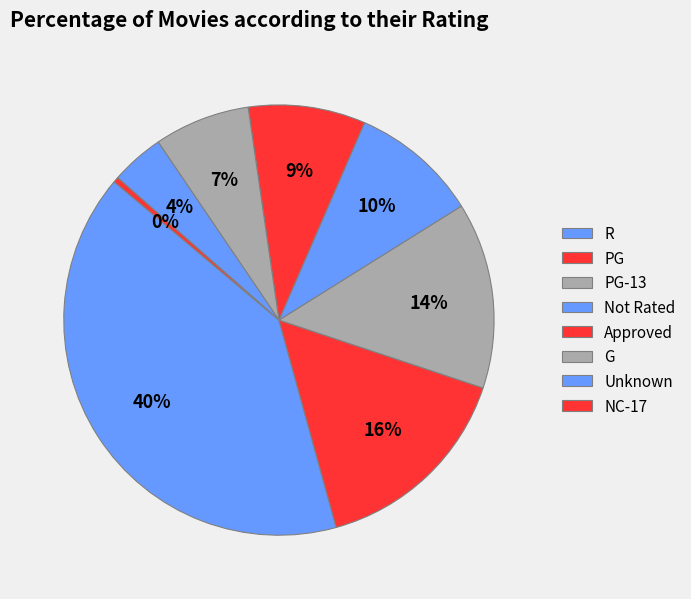

Rank the categories by value from lowest to highest.

NC-17, Unknown, G, Approved, Not Rated, PG-13, PG, R